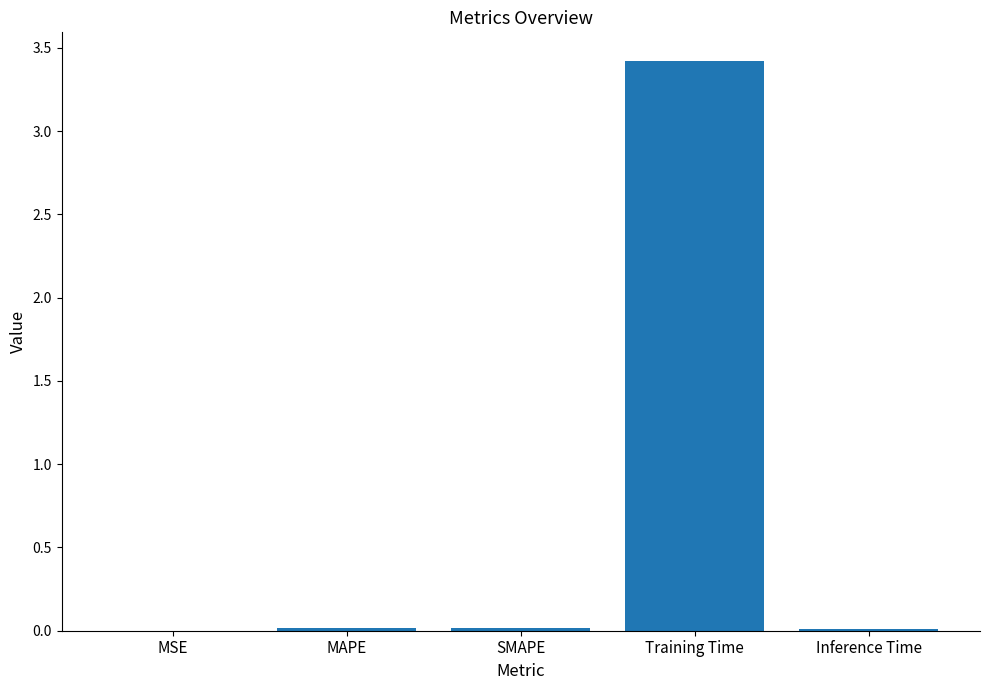

At which category does the chart reach its peak across all series?

Training Time